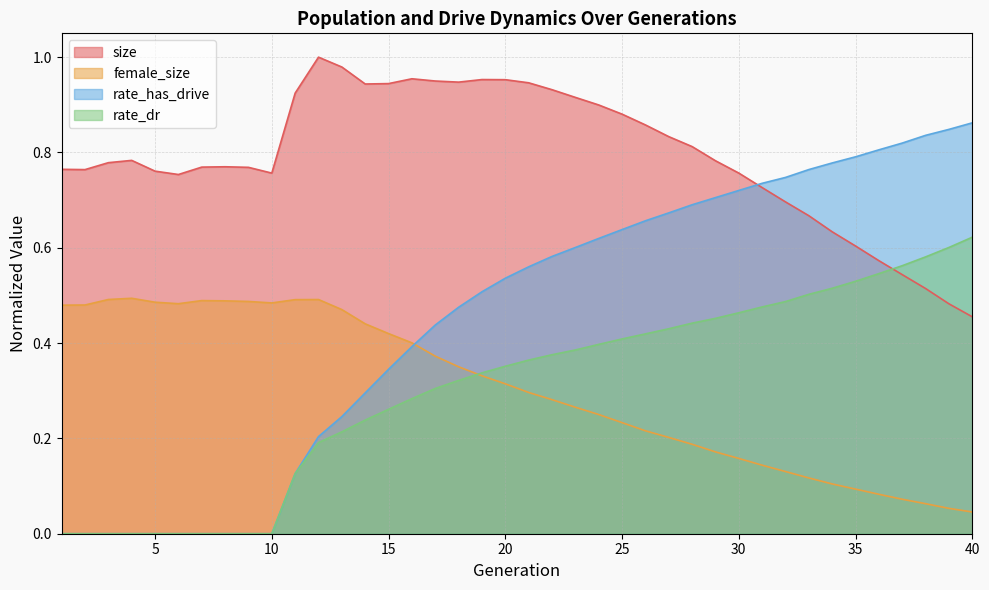

What are all the series names shown in the legend?

size, female_size, rate_has_drive, rate_dr